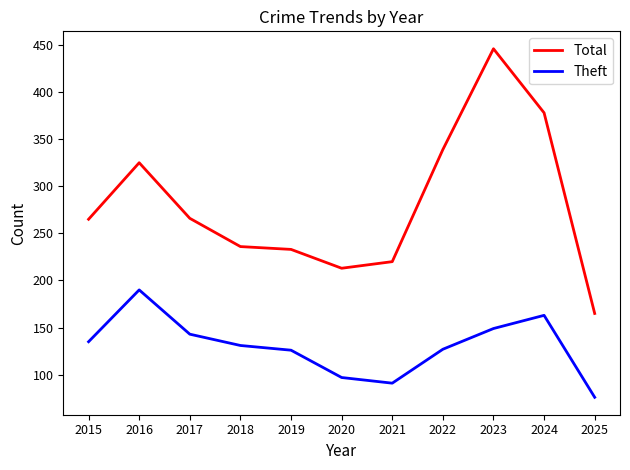

Which category has the highest value across all series?

2023